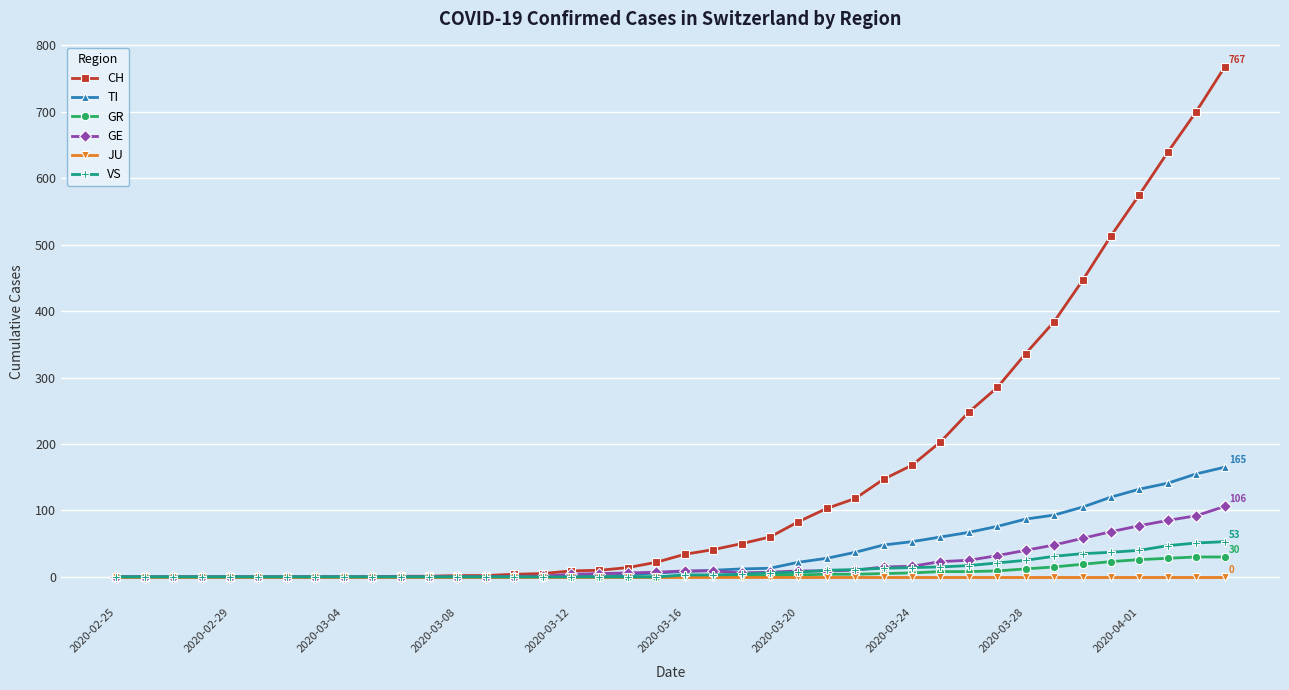

What is the maximum value for TI?

165